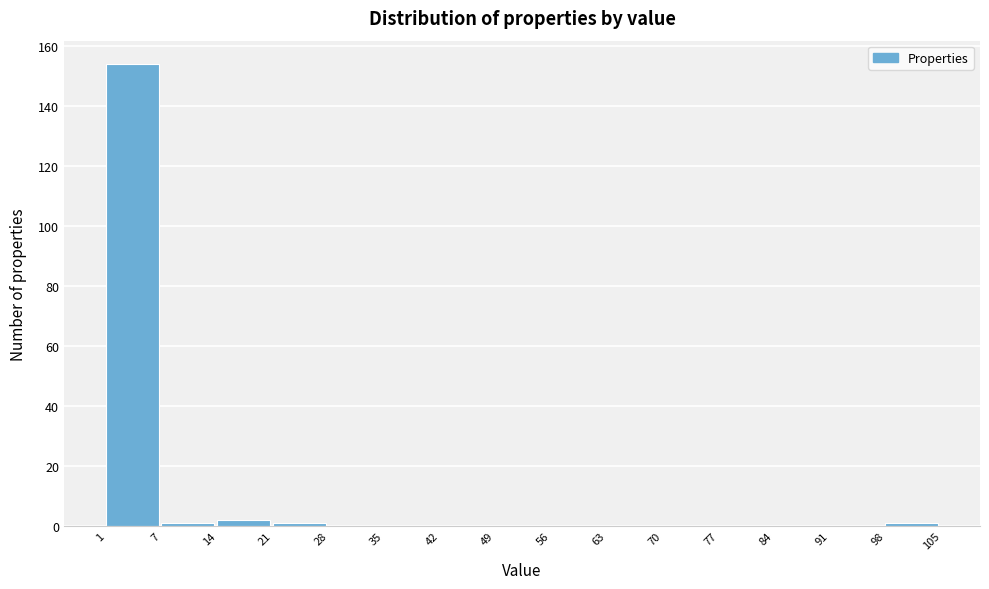

Which range on the x-axis has the tallest bar?

1 to 7